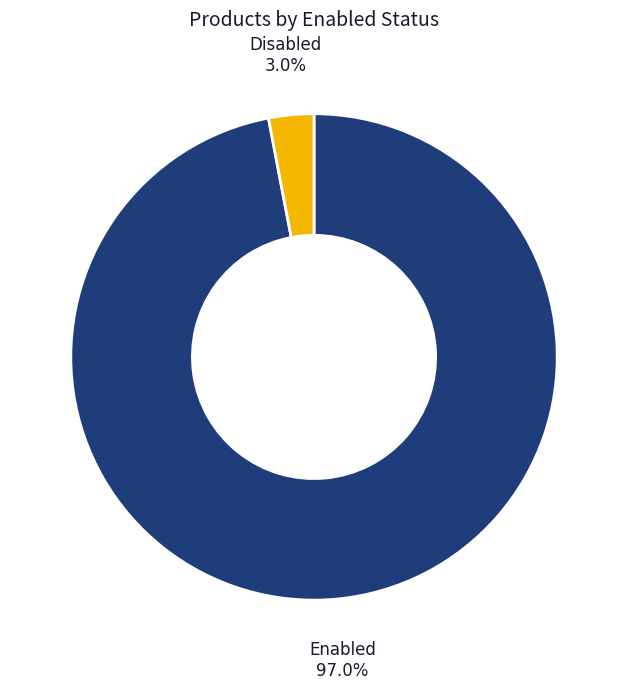

Does any single category account for the majority?

Yes